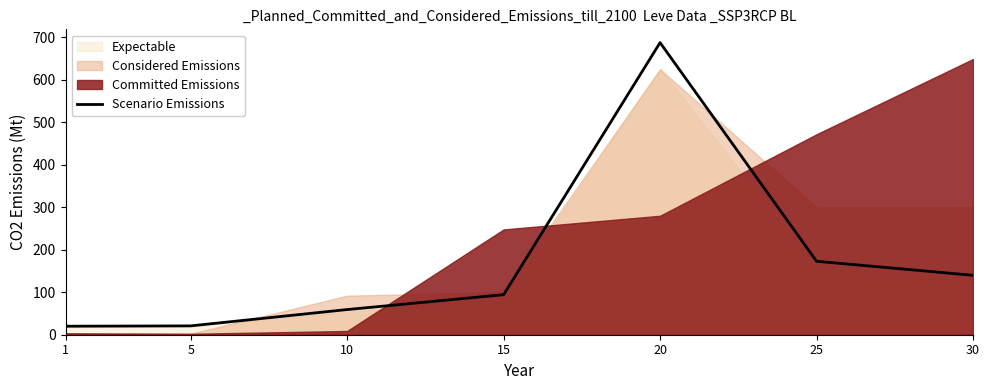

What is the value of the 3rd point from the left?

59.2